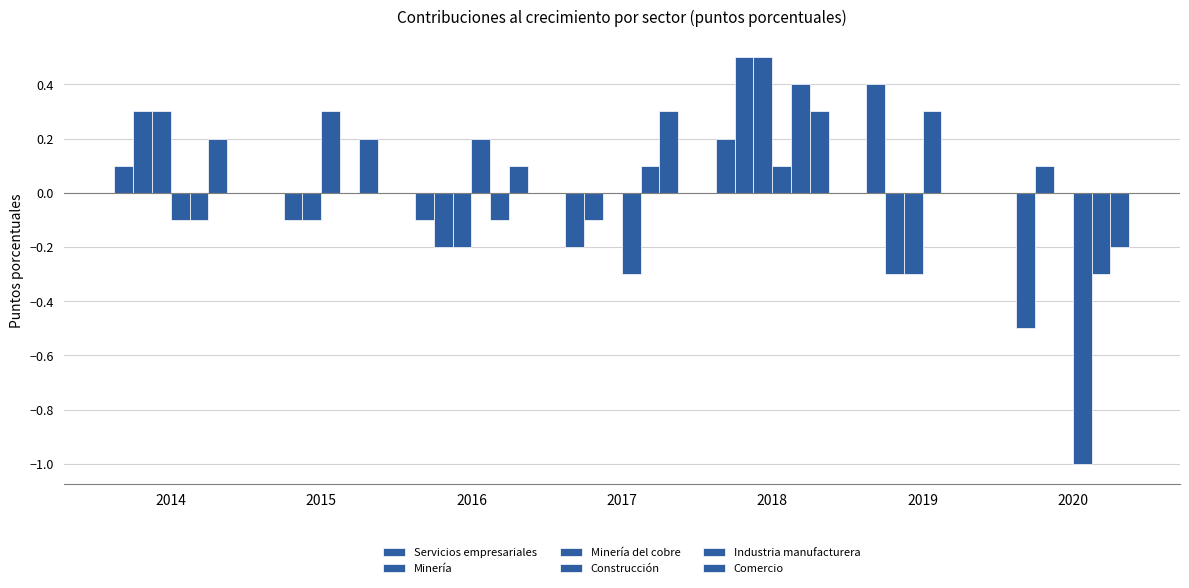

Count the number of categories in the chart.

7